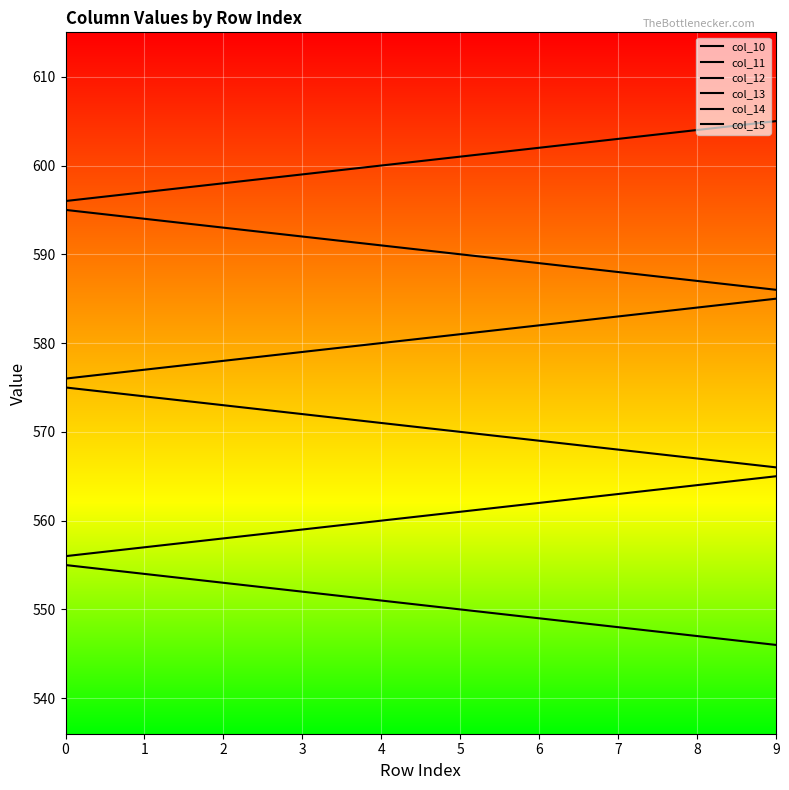

Which label corresponds to the smallest value in the chart?

9